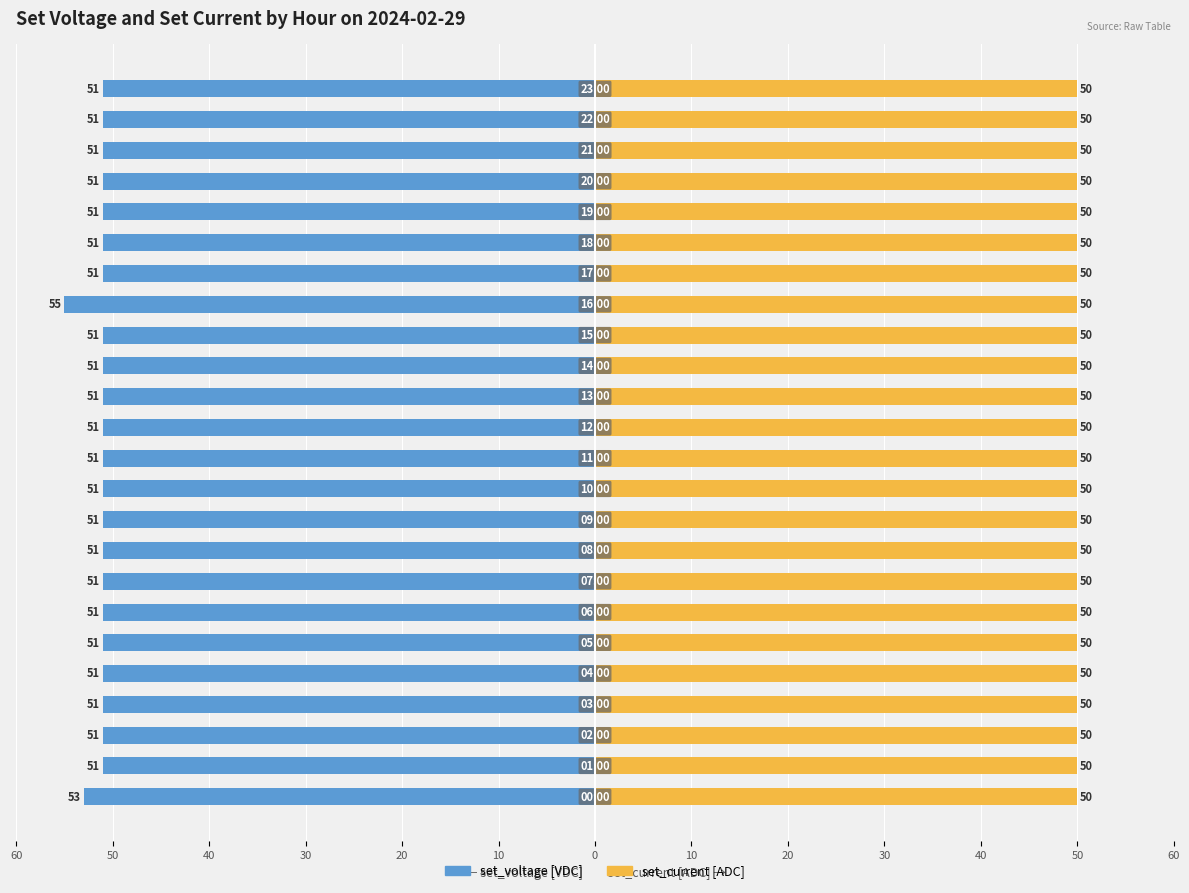

The set_current series shows 0.1 at 23. True or false?

False